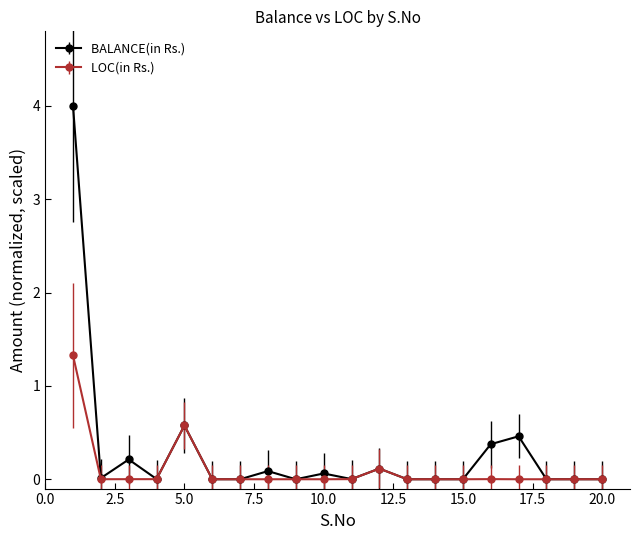

Which series has the widest spread of values?

BALANCE(in Rs.)